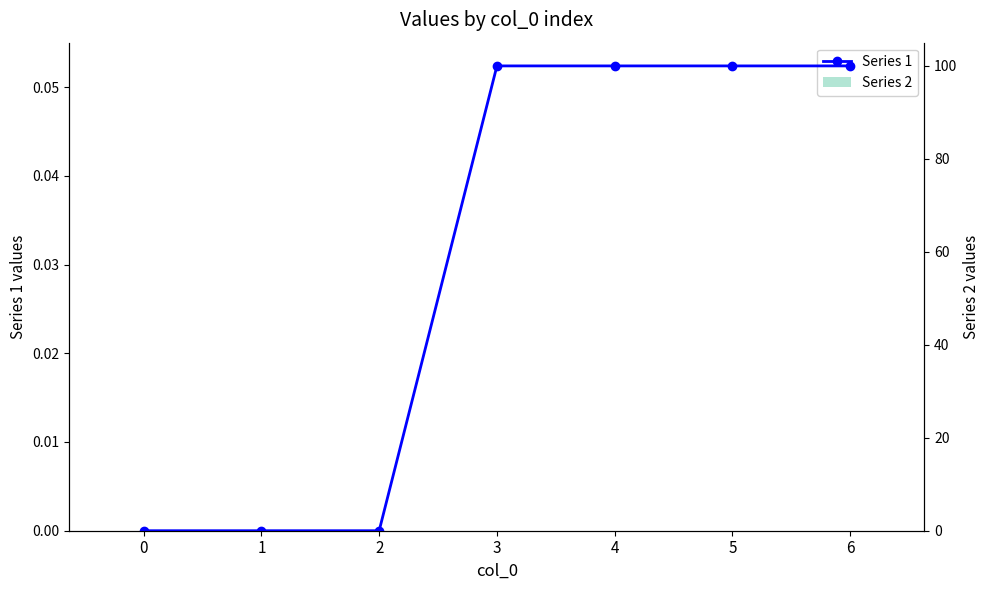

Reading left to right, what are all the values shown in this chart?

Series 2: 0=0	1=0	2=0	3=0	4=0	5=0	6=0
Series 1: 0=0	1=0	2=0	3=100	4=100	5=100	6=100